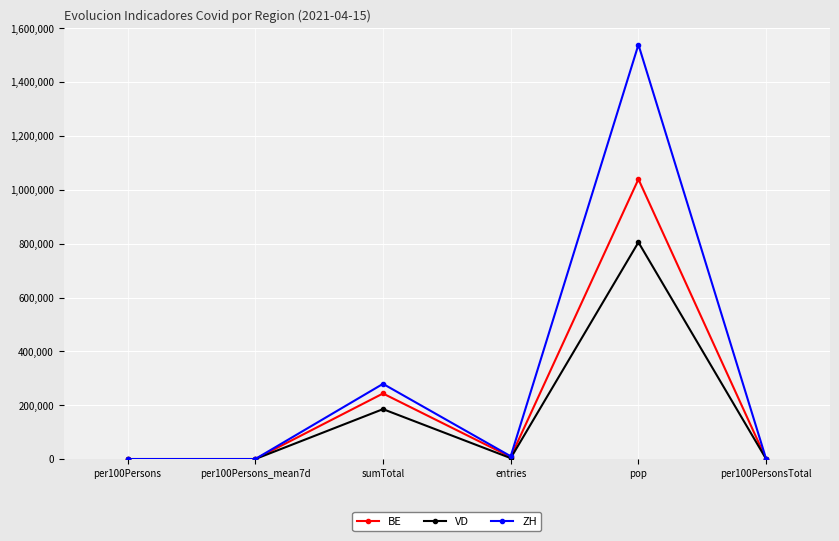

Rank the series by their average value, from lowest to highest.

VD, BE, ZH